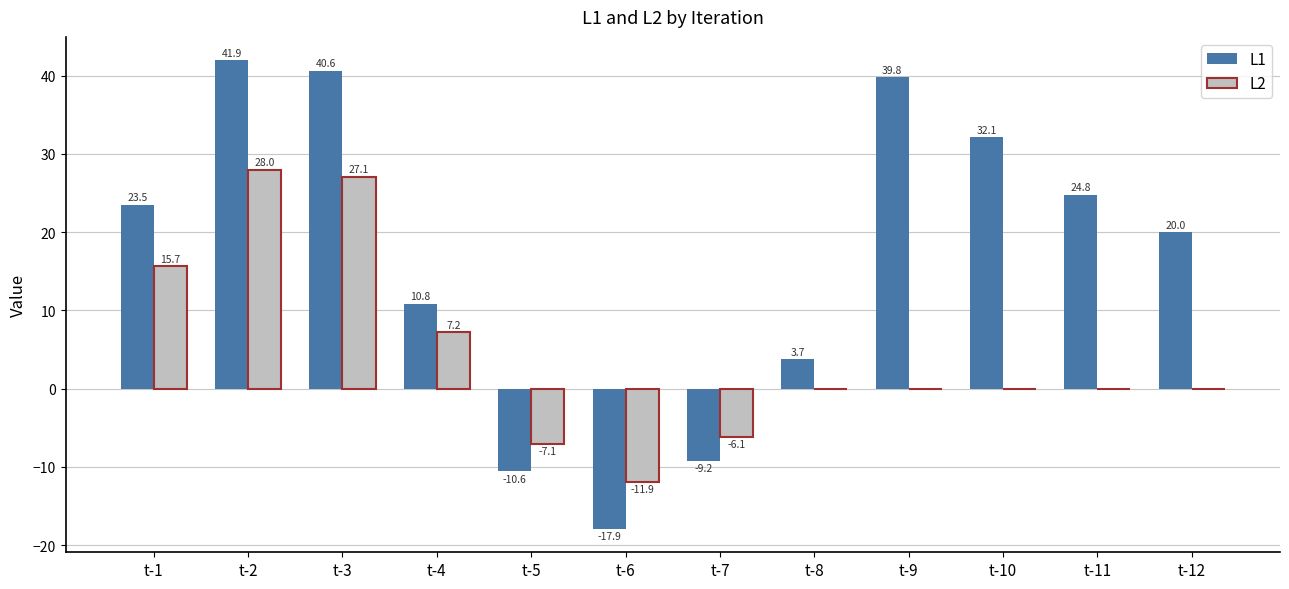

What is the spread (max minus min) of values at t-10?

32.1